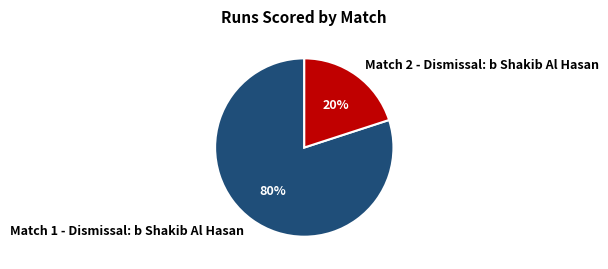

What is the smallest slice in the pie chart?

Match 2 - Dismissal: b Shakib Al Hasan